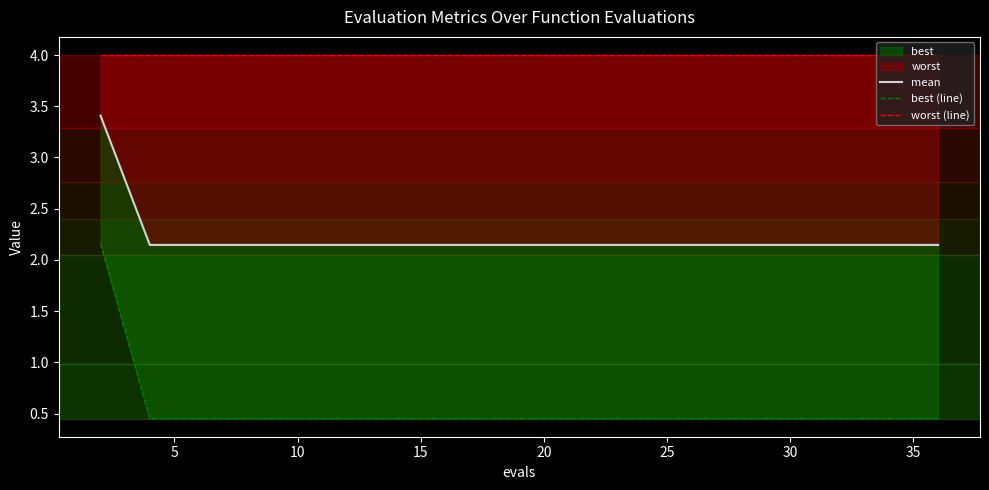

List the series in order of their overall mean, highest first.

worst (line), mean, best (line)